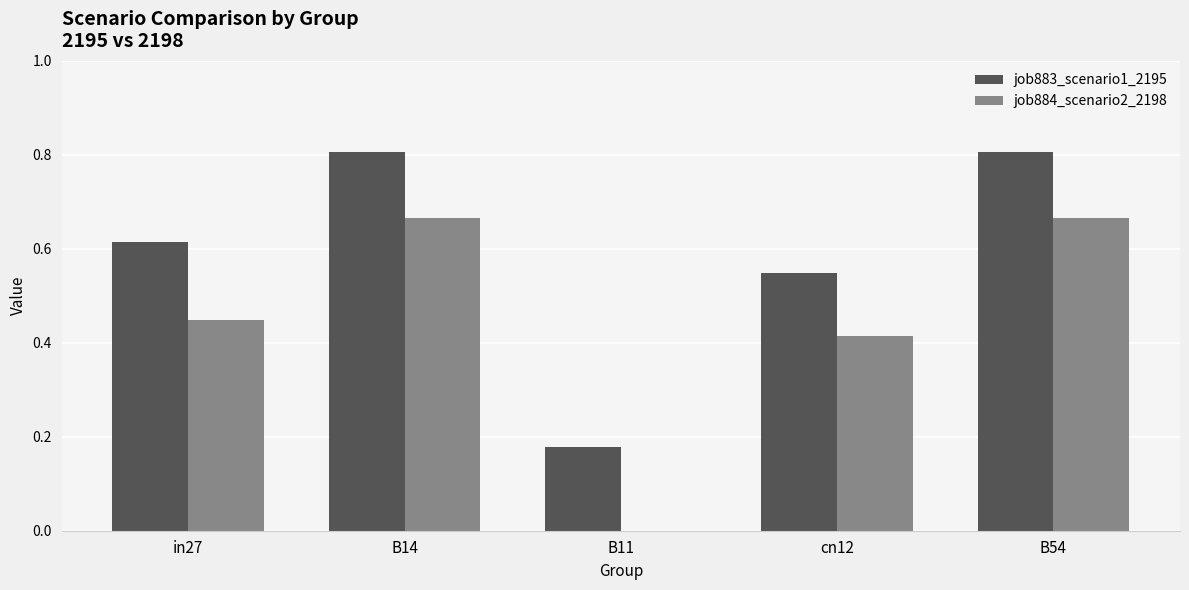

What is the total value across all series at B14?

1.5